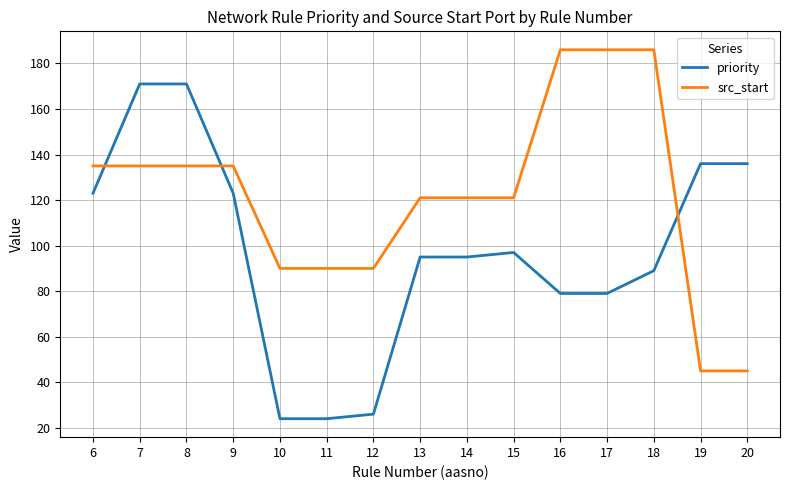

The value of priority at 15 is 25. True or false?

False